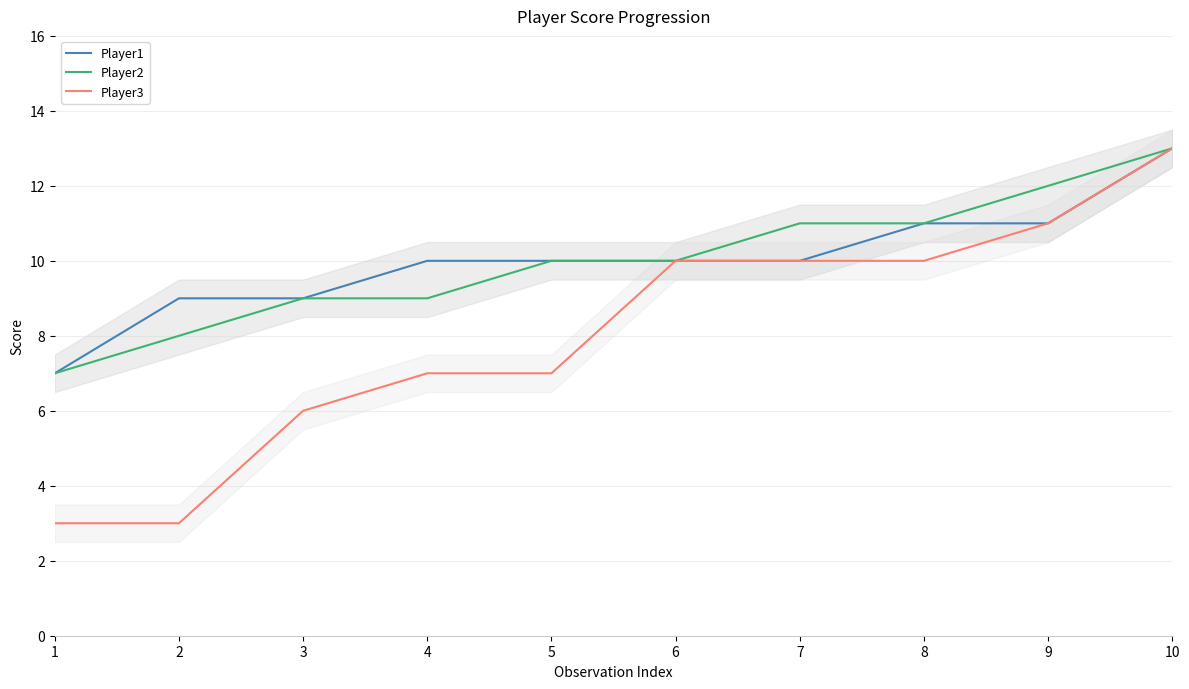

True or false: Player2 has a value of 18 at 5.

False